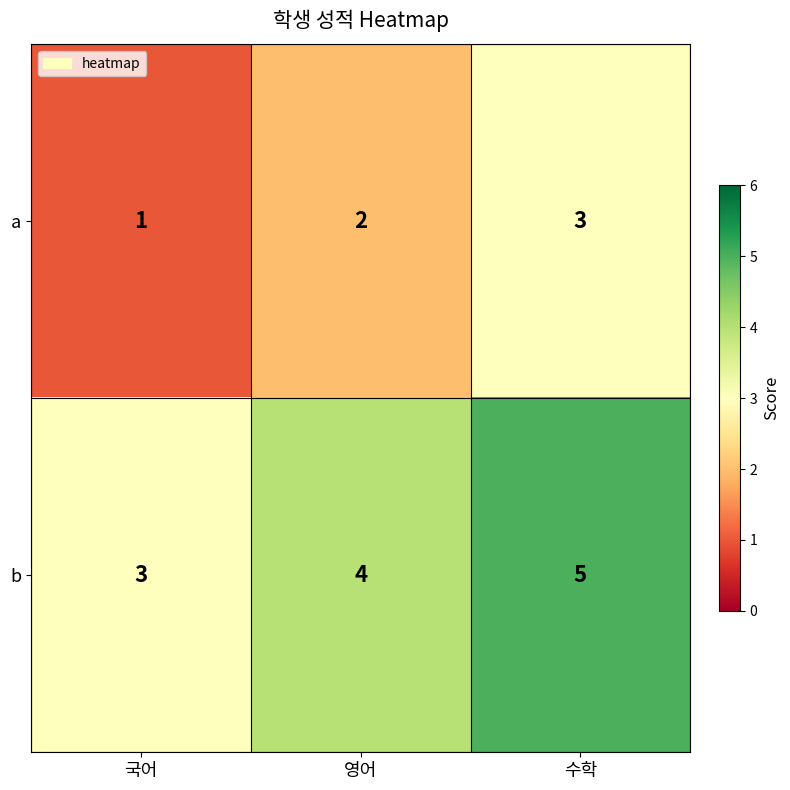

How many b values are between 3 and 5?

3